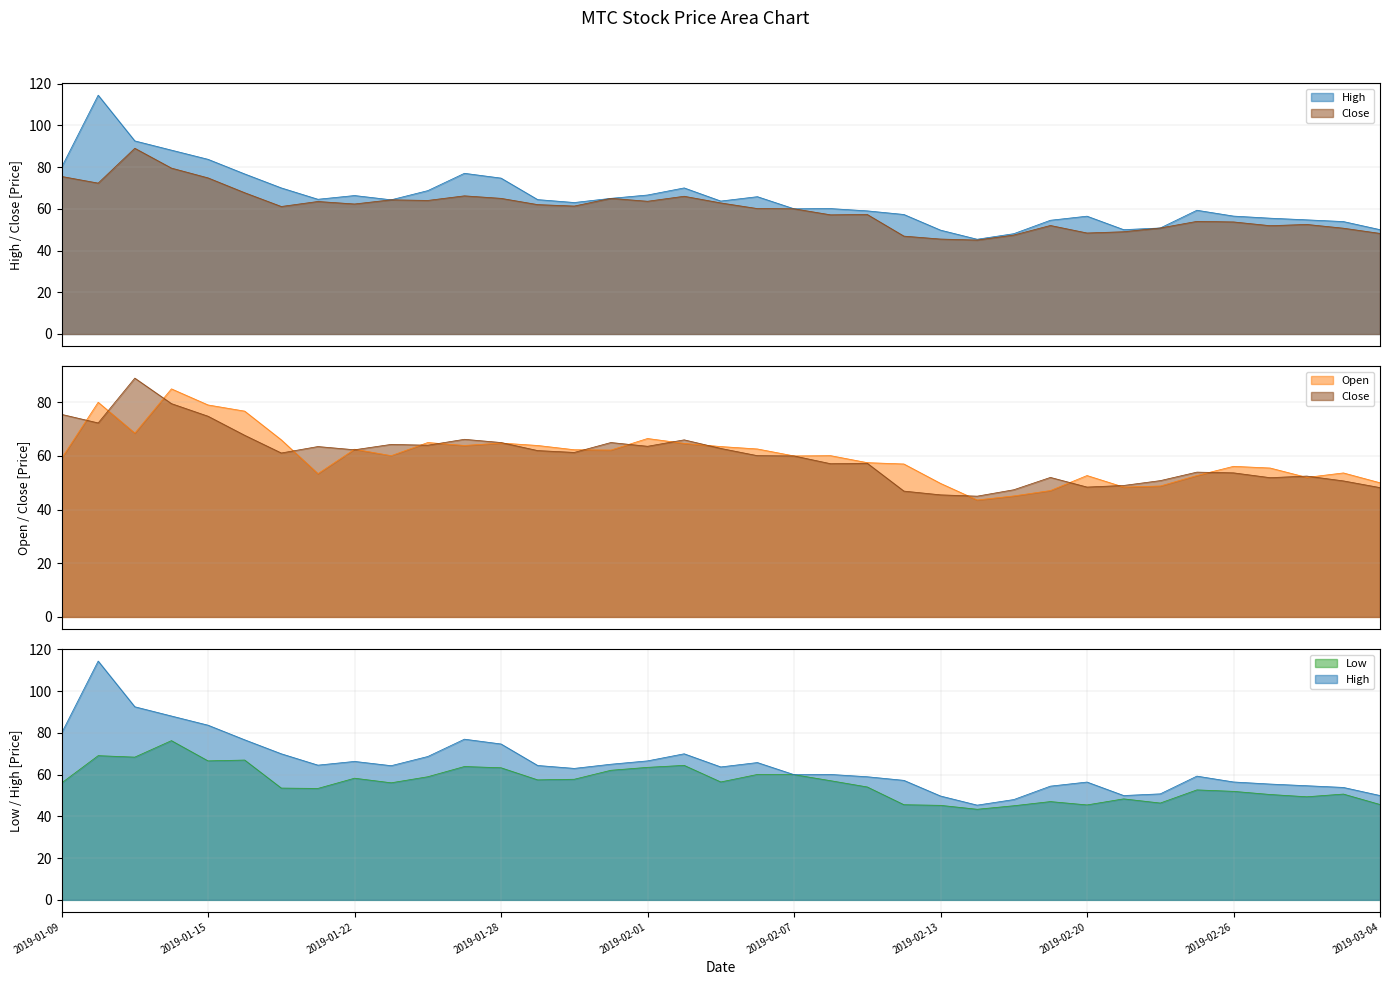

What value does the Low series have at 2019-02-25?

52.7